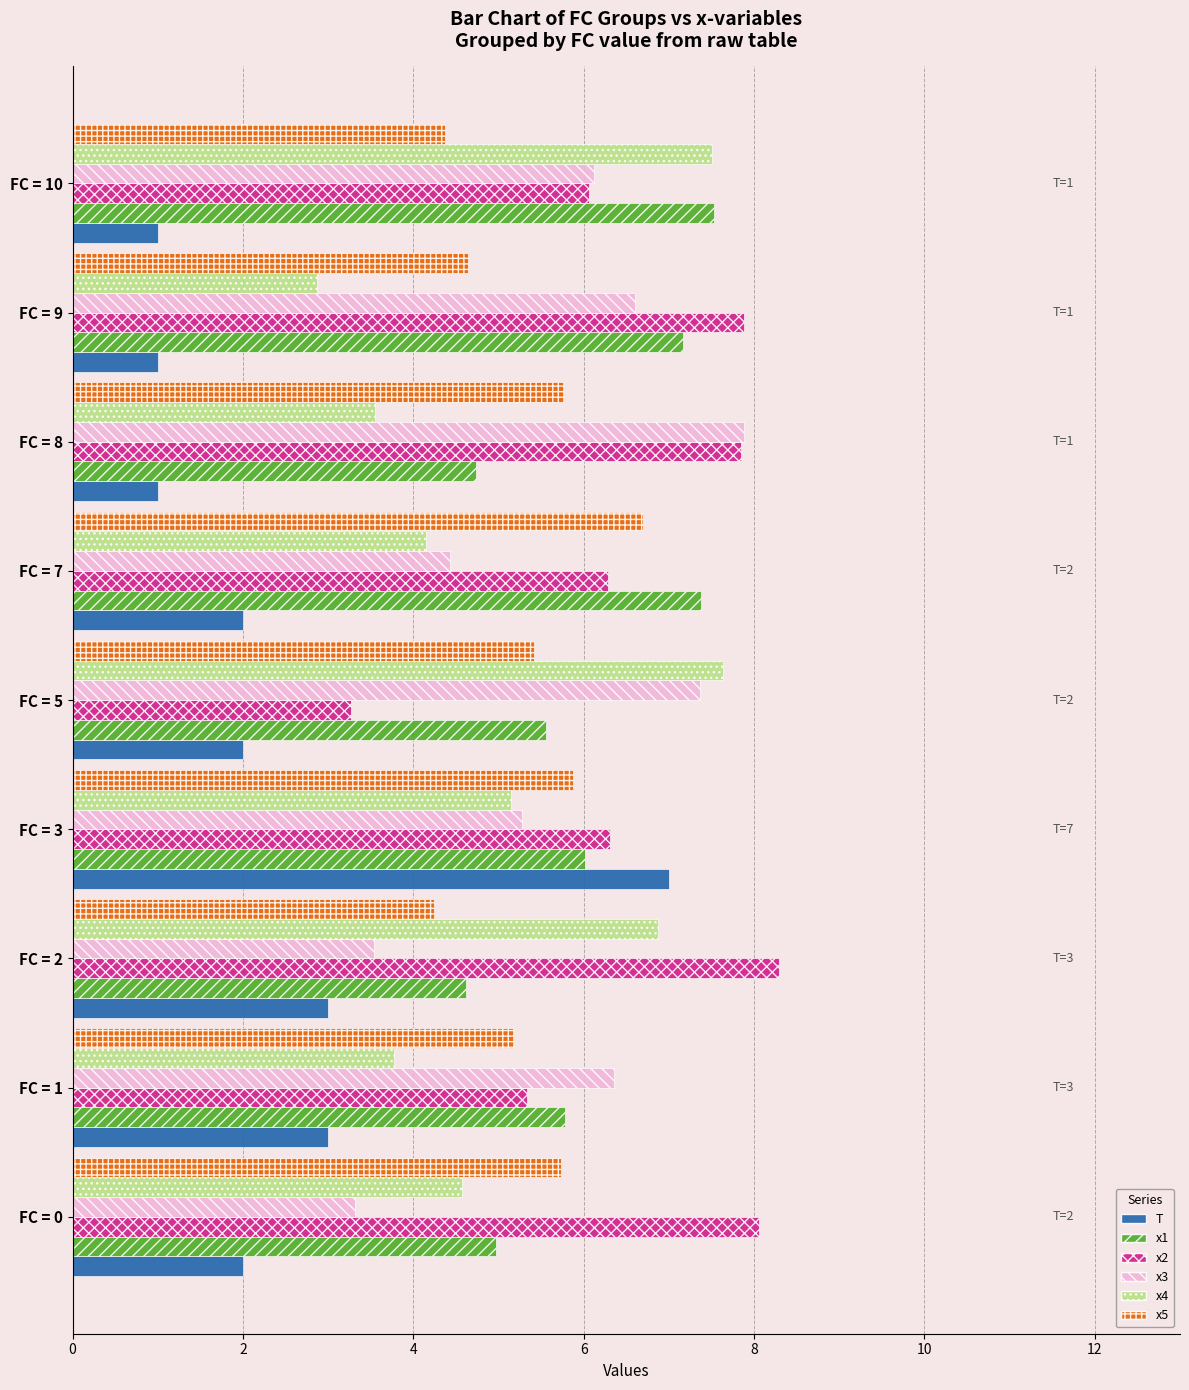

Is the value of x1 at FC = 7 greater than the value of x5 at FC = 3?

Yes